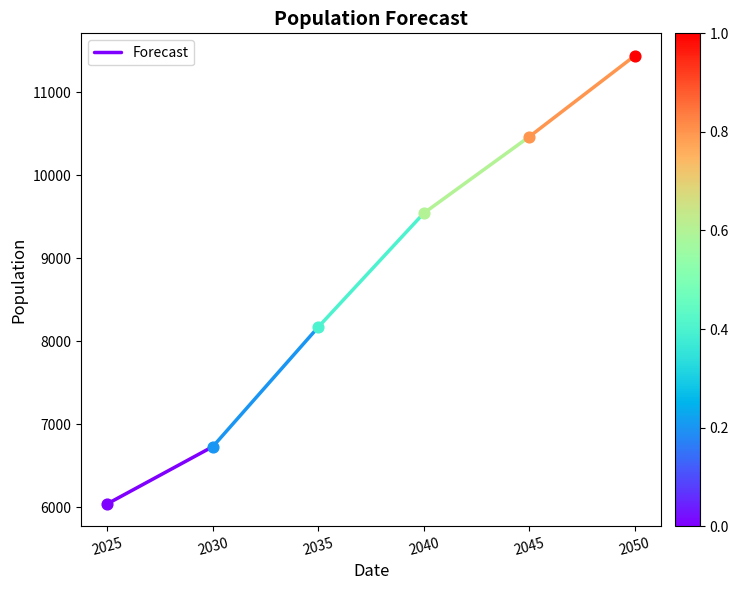

What is the ratio of the value at 2025 to the value at 2030?

0.9